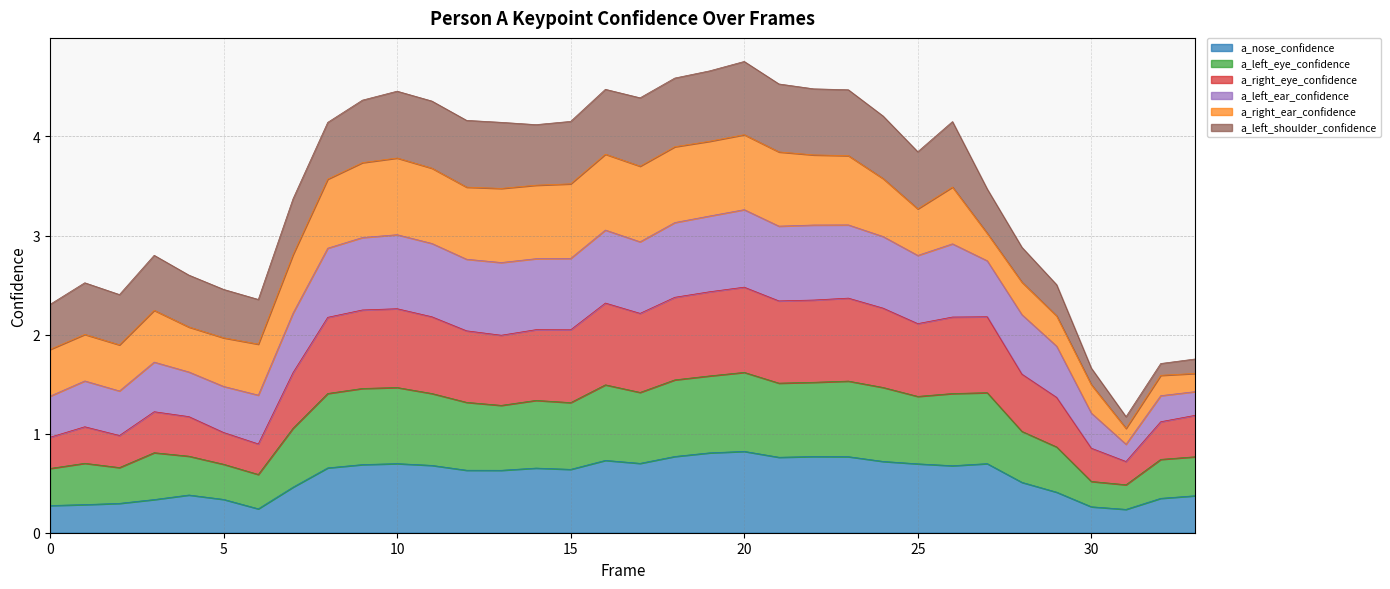

True or false: a_left_eye_confidence has more than 1 points higher than both neighbors.

True